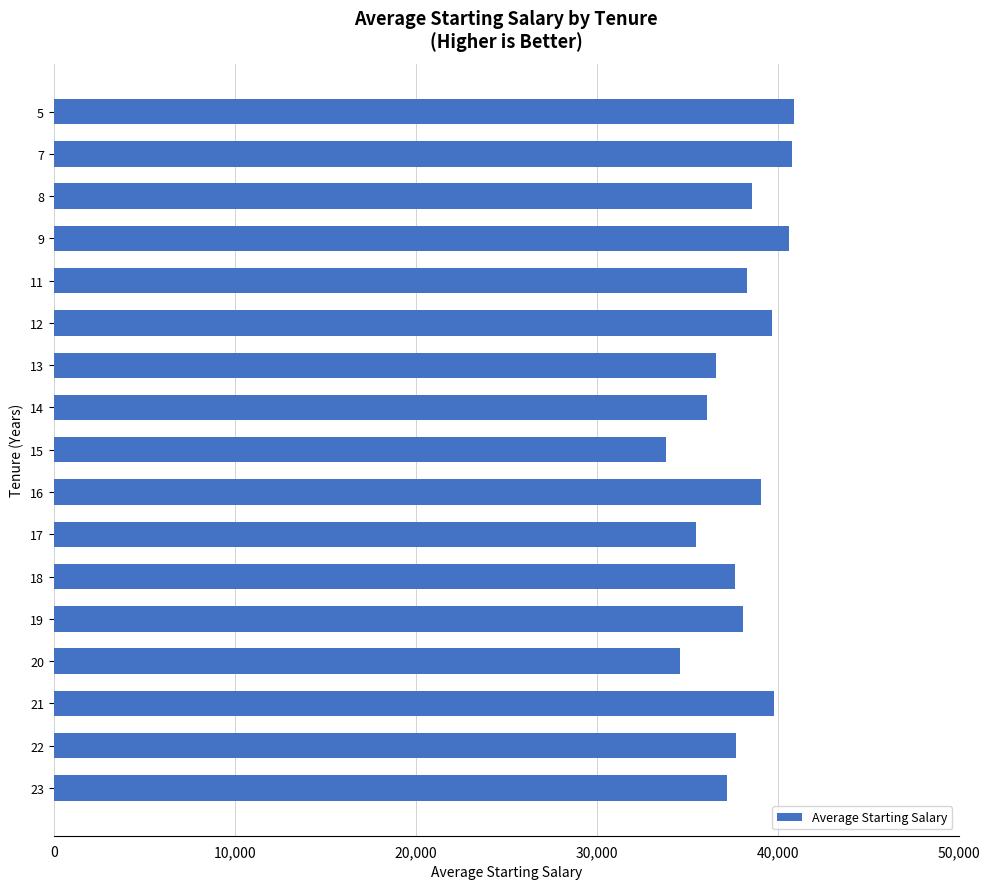

Does the chart contain stacked bars?

No